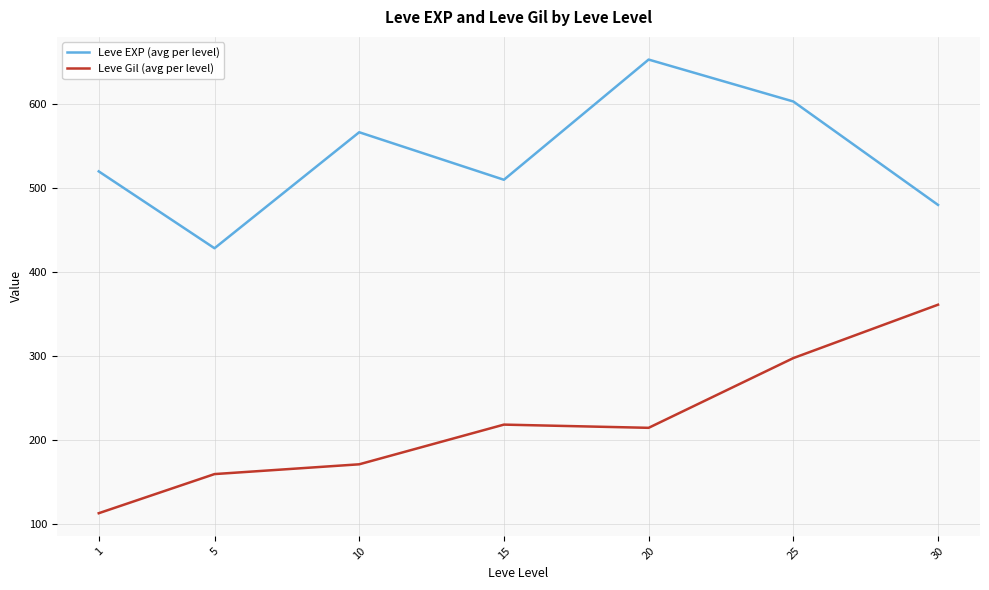

What value does the Leve EXP (avg per level) series have at 30?

480.0